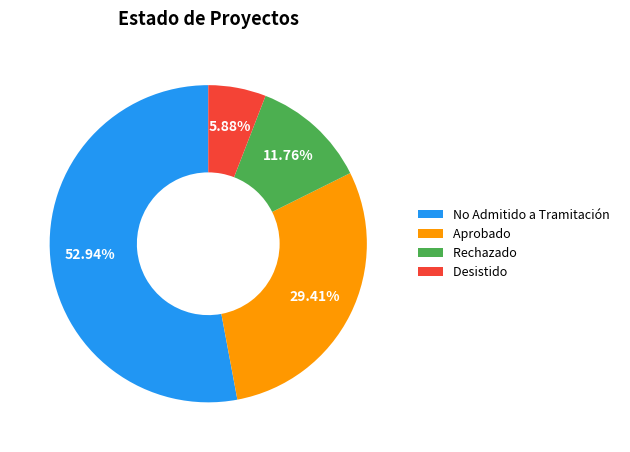

Which has a higher value, Aprobado or Desistido?

Aprobado